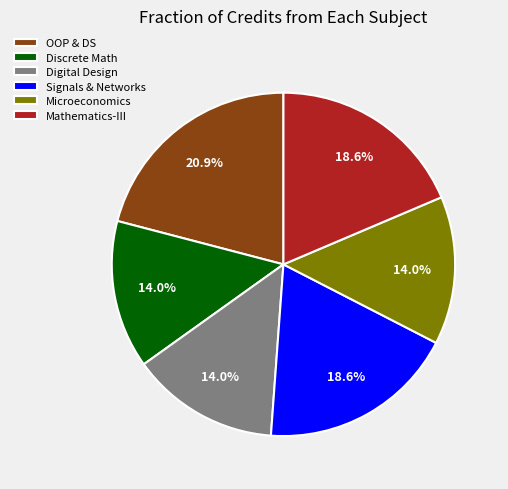

To the nearest percent, what is the average slice percentage?

17%